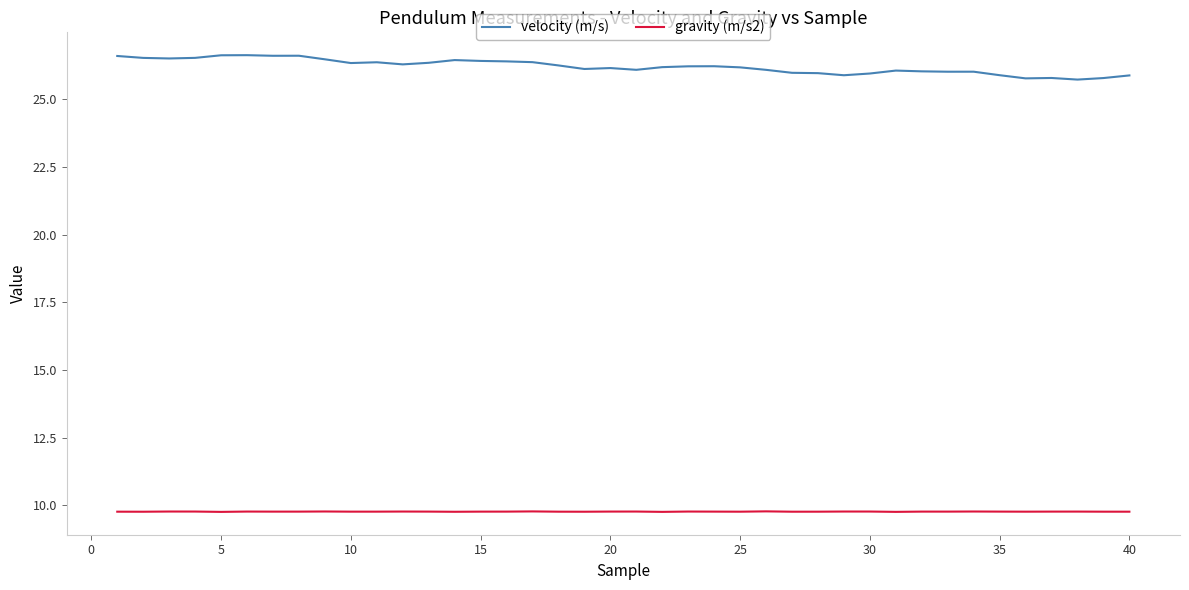

What is the highest value of the gravity (m/s2) series?

9.8